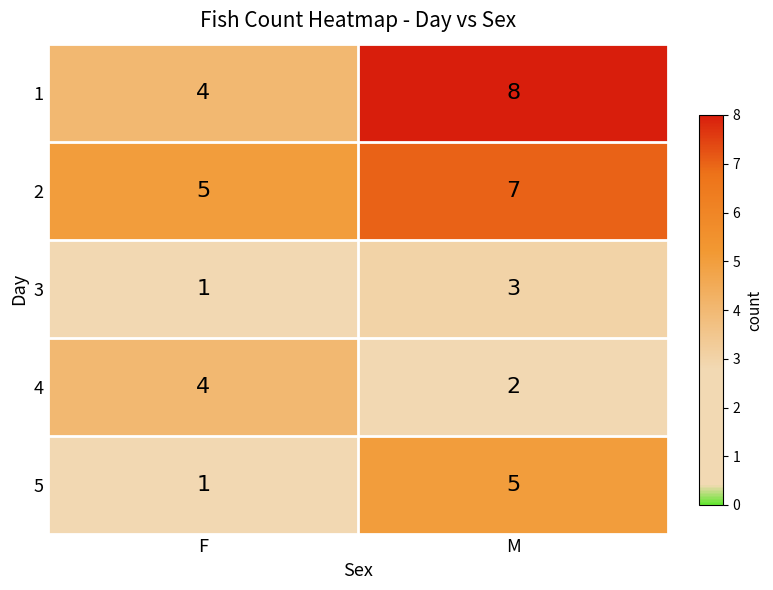

Is the value of 5 at M greater than the value of 4 at M?

Yes